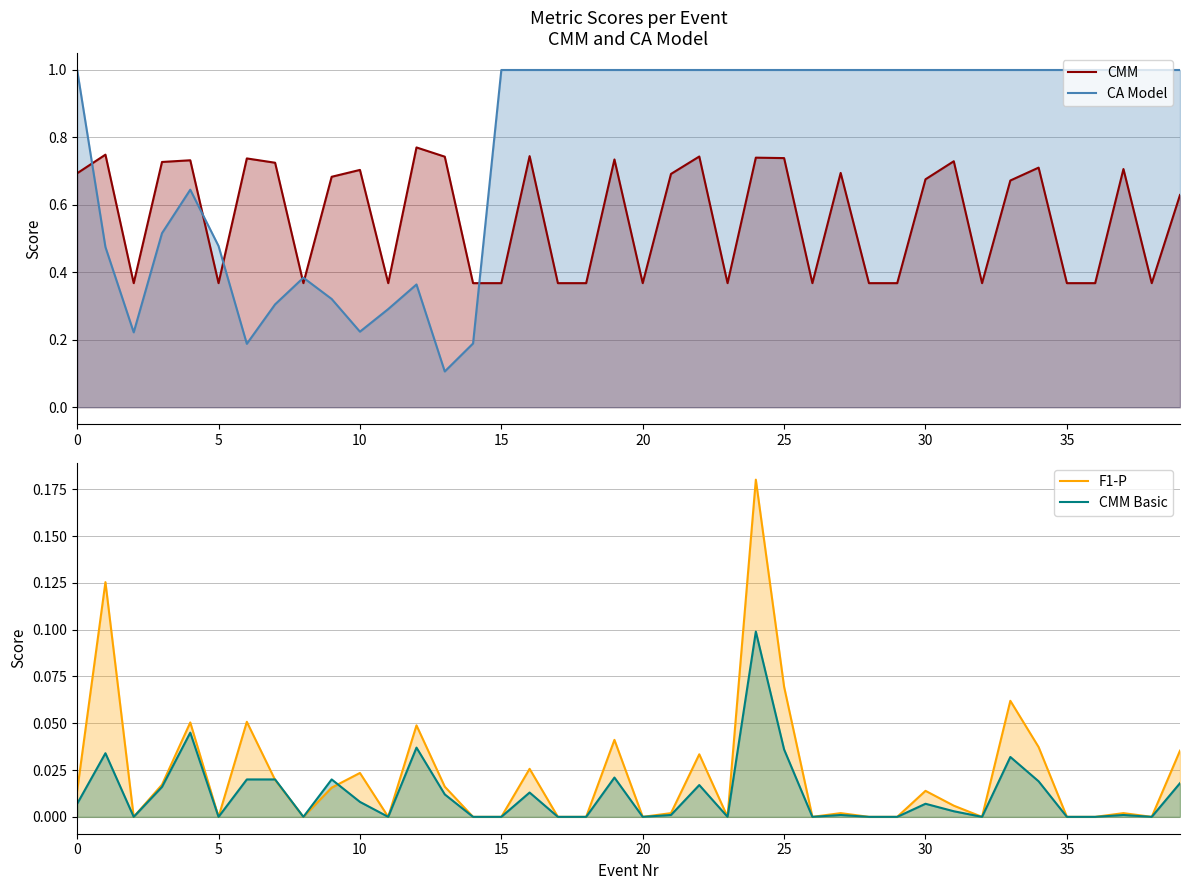

True or false: CA Model and F1-P intersect in this chart.

False